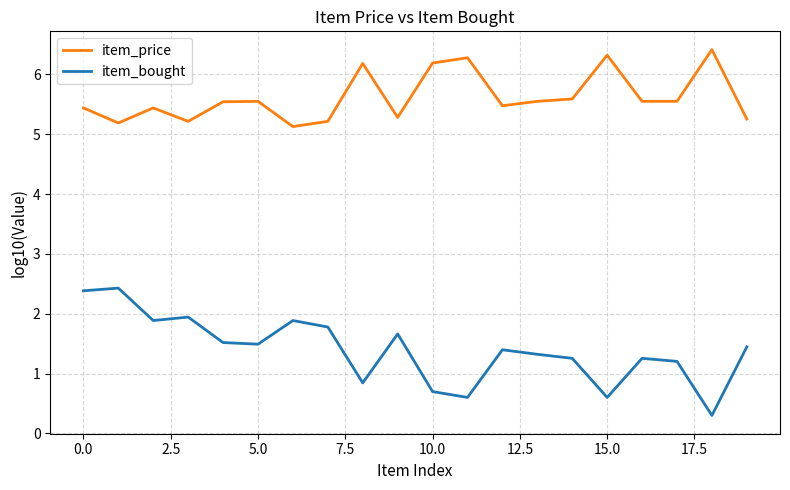

What is the difference between the maximum and minimum values in the item_price series?

1.3